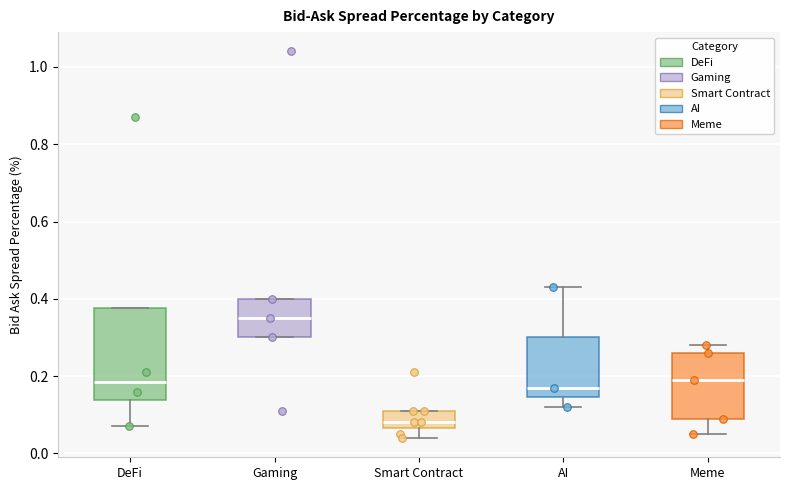

Reading left to right, read every box against the y-axis: the position of its median line, the range the box covers, and the ends of its whiskers. The values are not printed on the chart, so give them approximately, as read against the axis.

DeFi: median 0.18, box 0.14 to 0.38, whiskers 0.08 to 0.38
Gaming: median 0.36, box 0.30 to 0.40, whiskers 0.30 to 0.40
Smart Contract: median 0.08, box 0.06 to 0.12, whiskers 0.04 to 0.12
AI: median 0.18, box 0.14 to 0.30, whiskers 0.12 to 0.44
Meme: median 0.20, box 0.10 to 0.26, whiskers 0.06 to 0.28